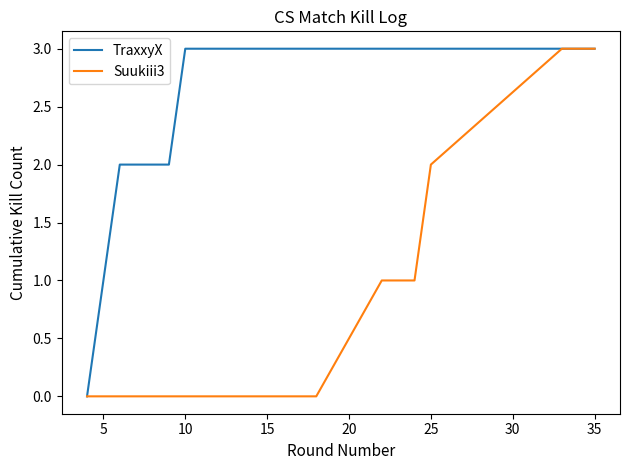

What are all the series names shown in the legend?

TraxxyX, Suukiii3